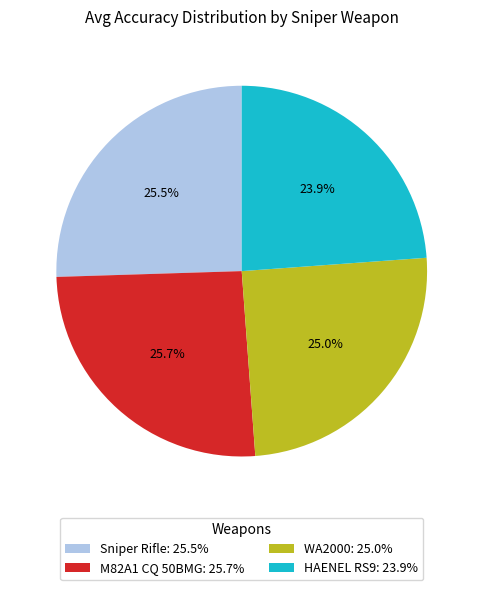

Is there any slice that represents more than half of the pie?

No